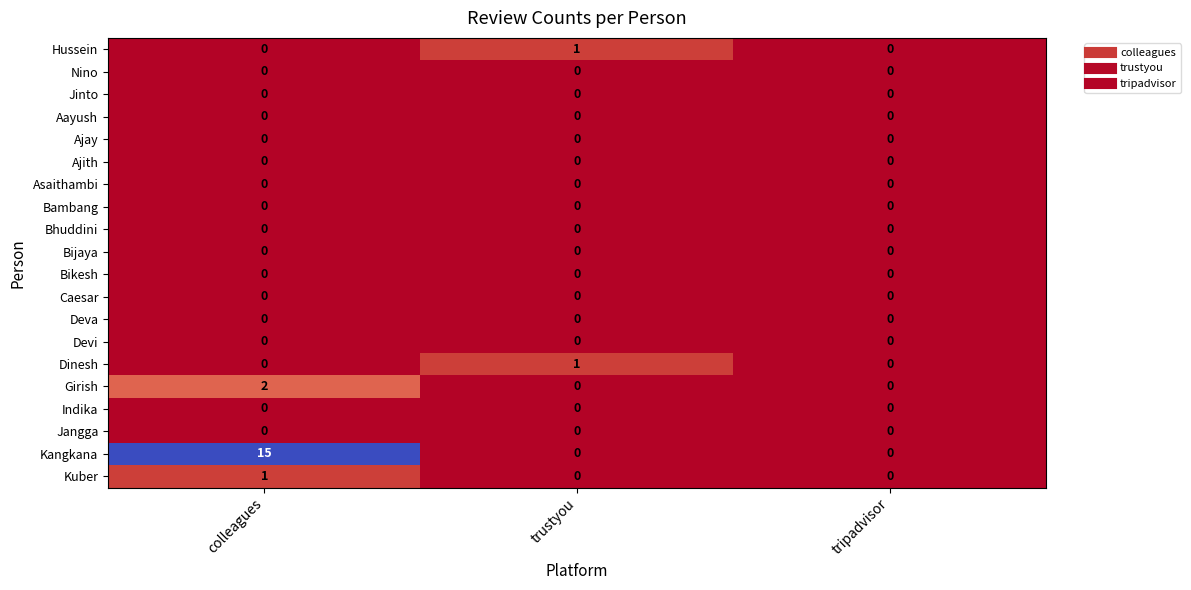

Which series has the largest total across all categories?

Kangkana